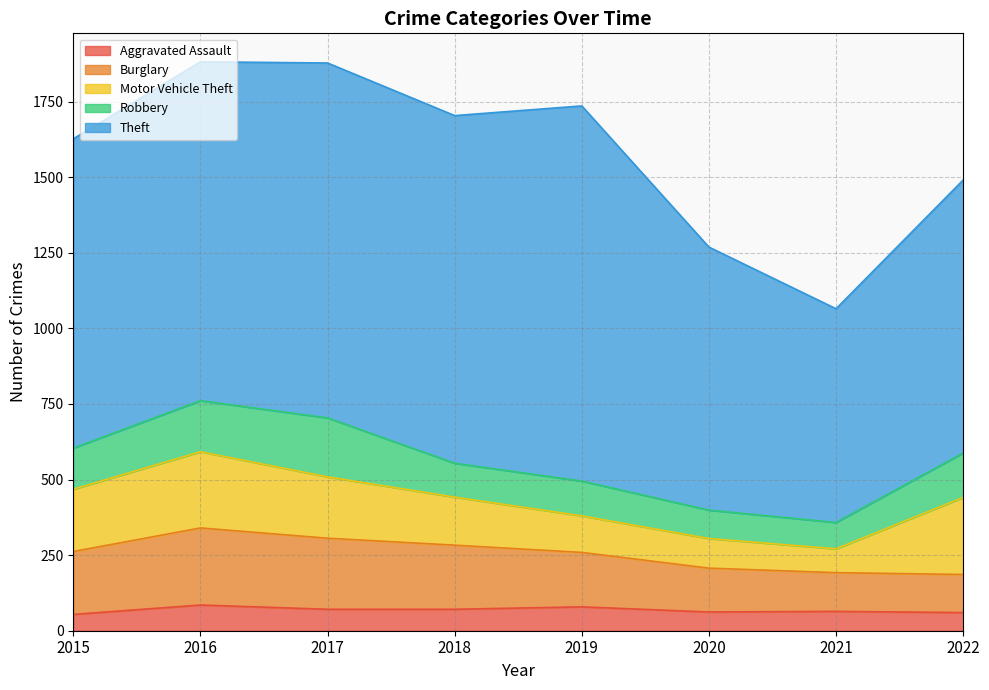

The Robbery series shows 169 at 2016. True or false?

True